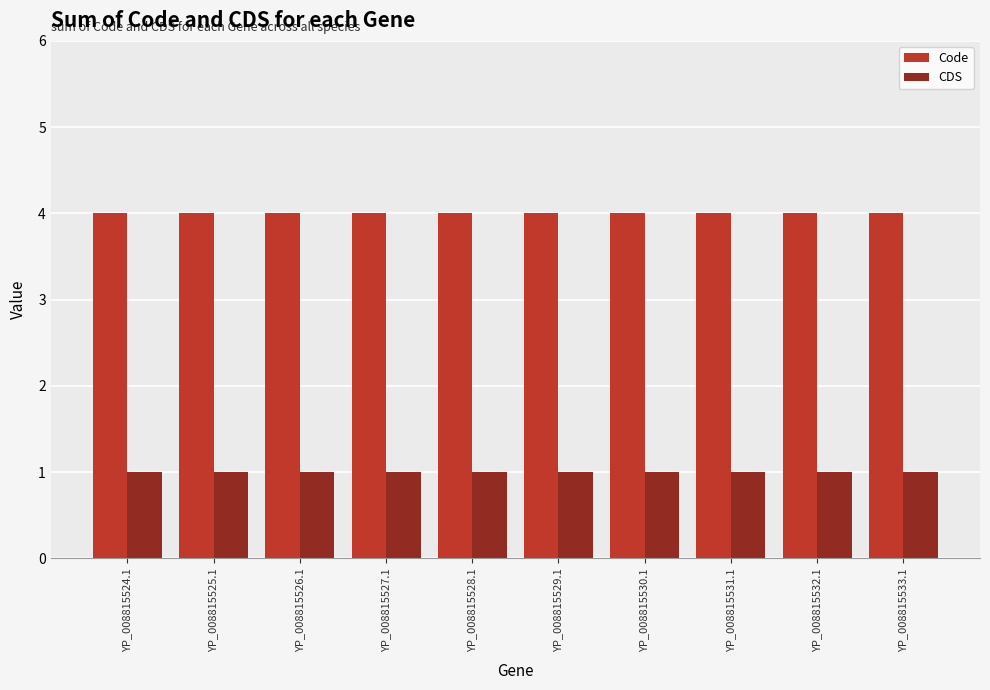

The value of Code at YP_008815532.1 is 2. True or false?

False